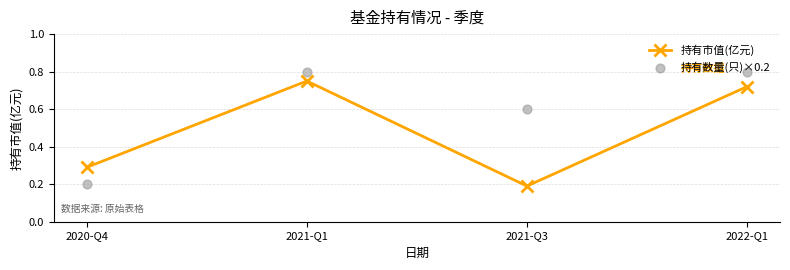

What are all the series names shown in the legend?

持有市值(亿元), 持有数量(只)×0.2